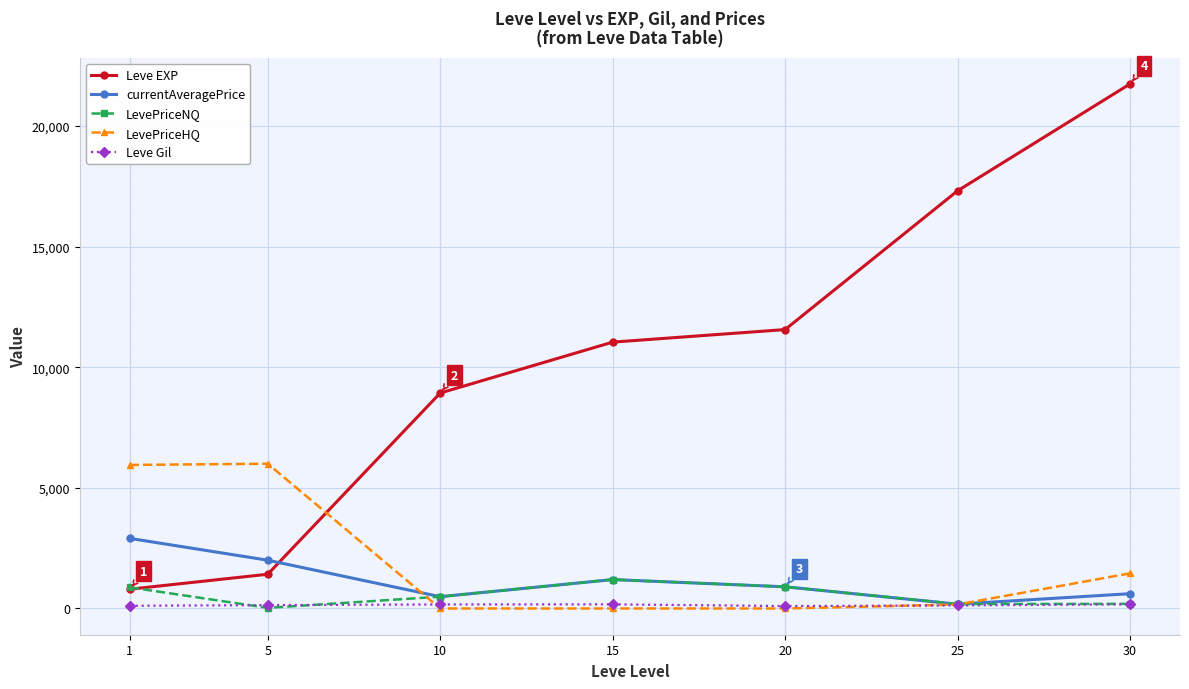

Which series has the largest range (max minus min)?

Leve EXP